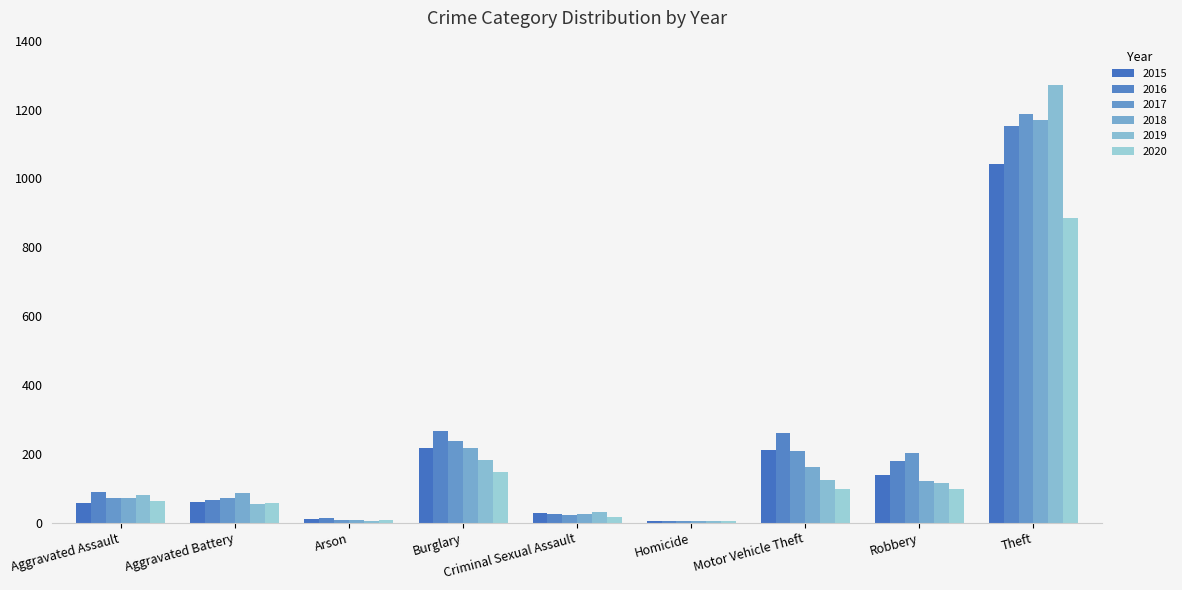

What is the label of the 5th bar from the right?

Criminal Sexual Assault